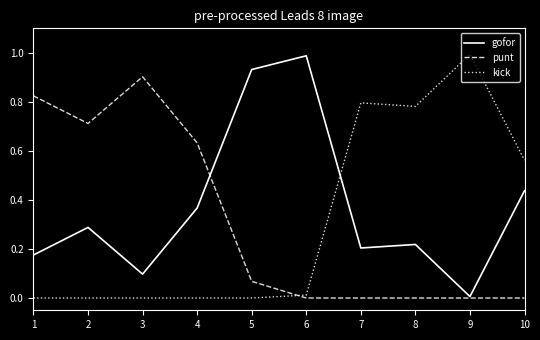

At 3, list the series in order from largest to smallest.

punt, gofor, kick